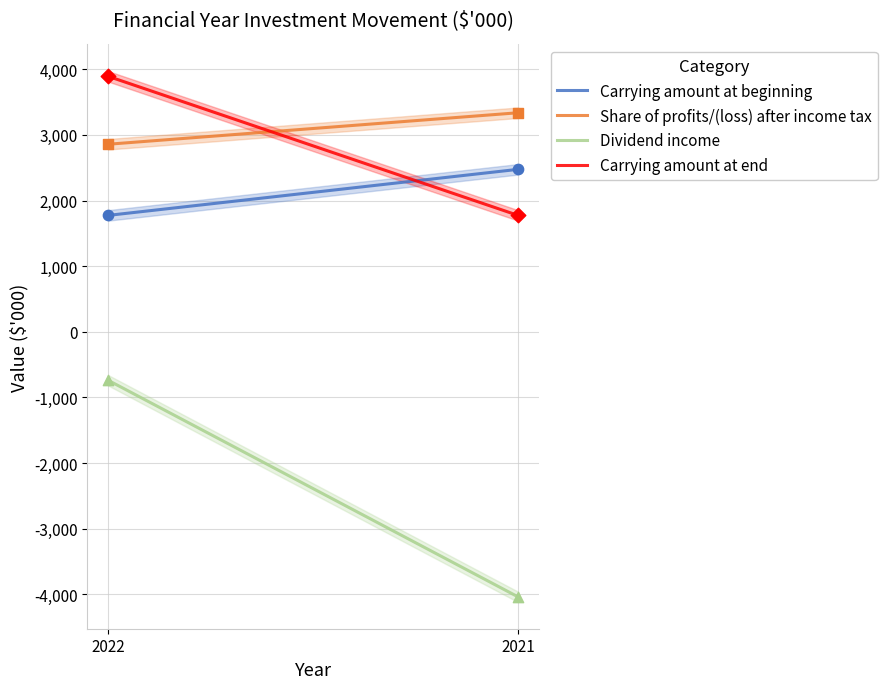

What are all the series names shown in the legend?

Carrying amount at beginning, Share of profits/(loss) after income tax, Dividend income, Carrying amount at end